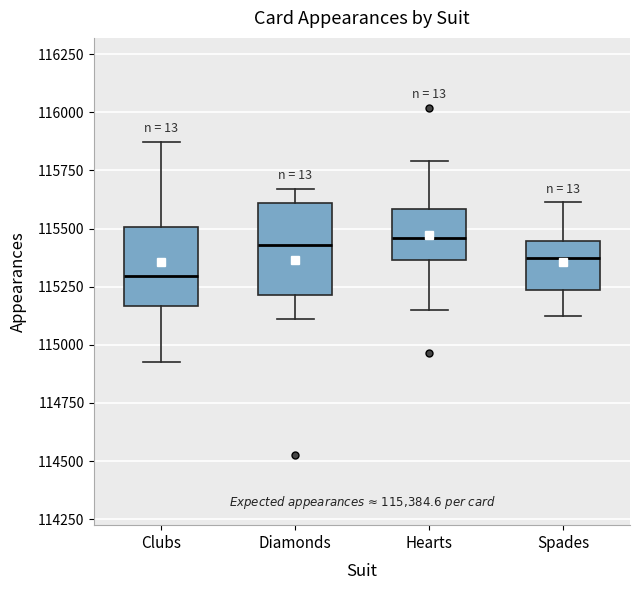

Where does the upper whisker of the box for Clubs end on the y-axis? The values are not printed on the chart, so give them approximately, as read against the axis.

115850